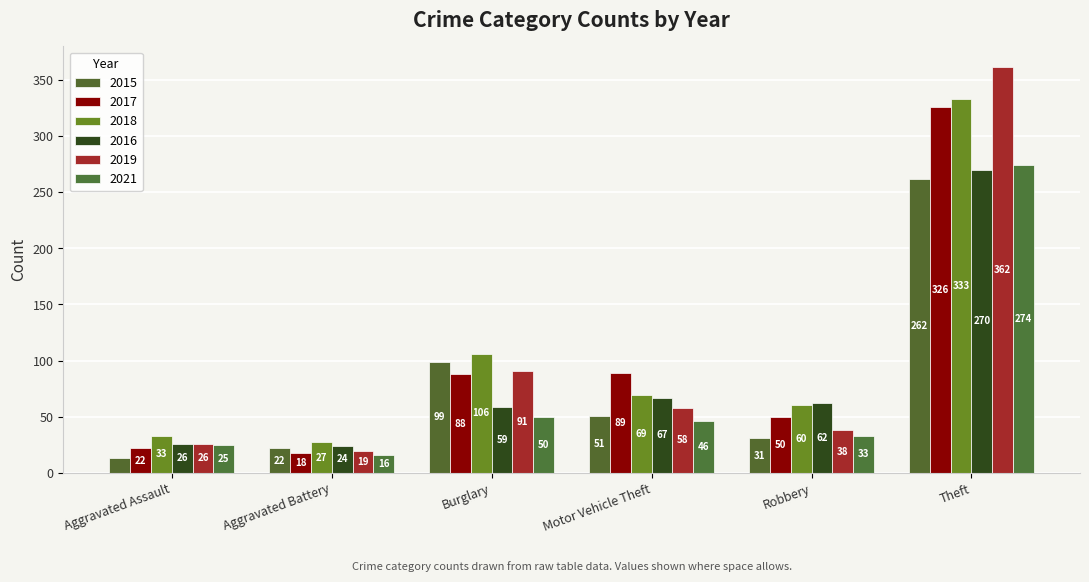

What position from the left is Aggravated Assault?

1